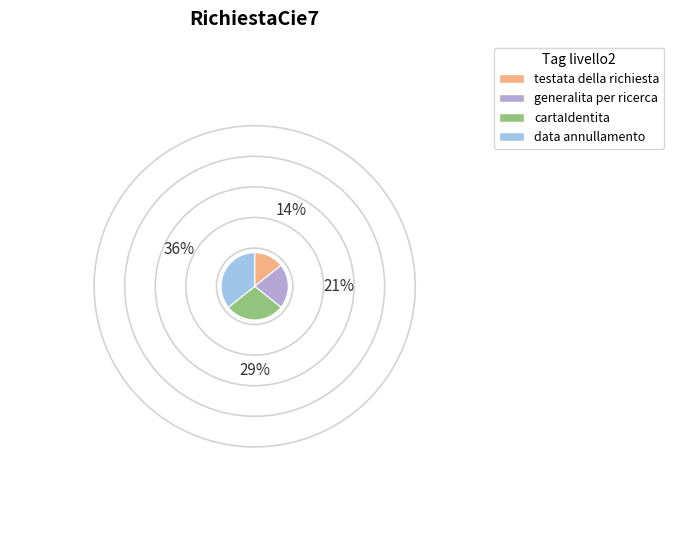

Between cartaIdentita and testata della richiesta, which is larger?

cartaIdentita